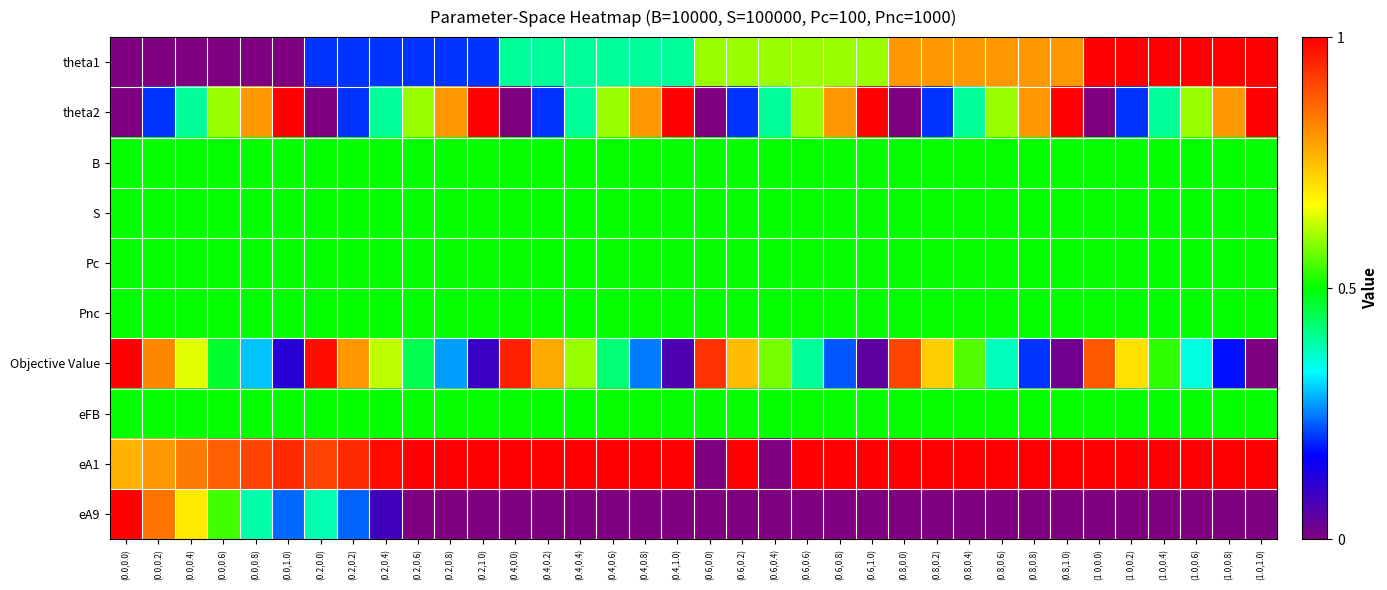

At (0.6,0.0), list the series in order from smallest to largest.

theta2, eA1, eA9, B, S, Pc, Pnc, eFB, theta1, Objective Value